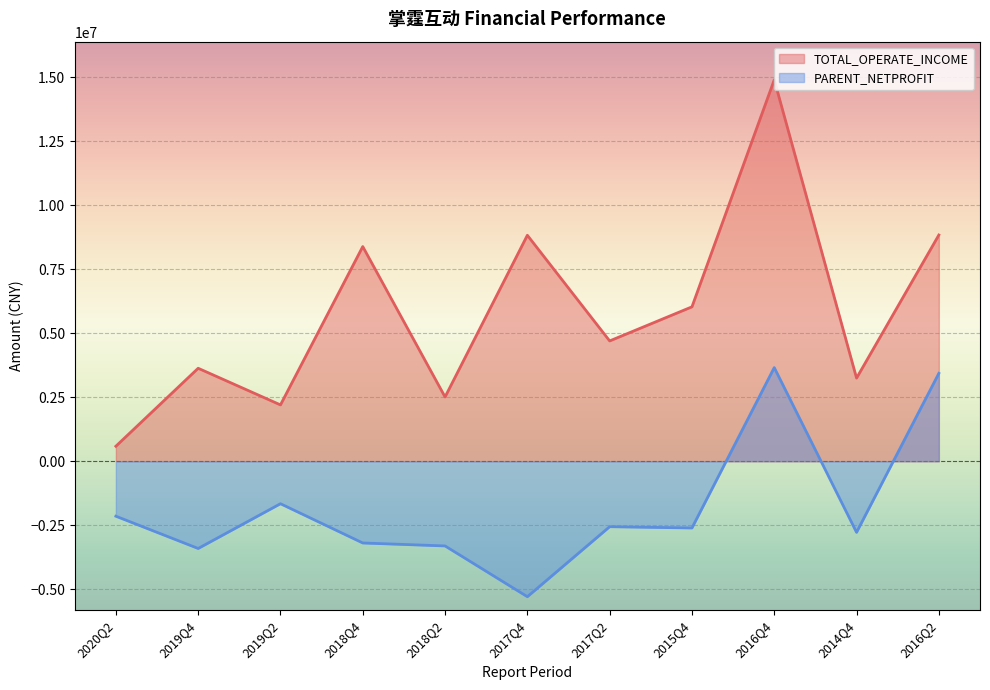

What is the difference between the TOTAL_OPERATE_INCOME values at 2017Q4 and 2016Q4?

6073438.8